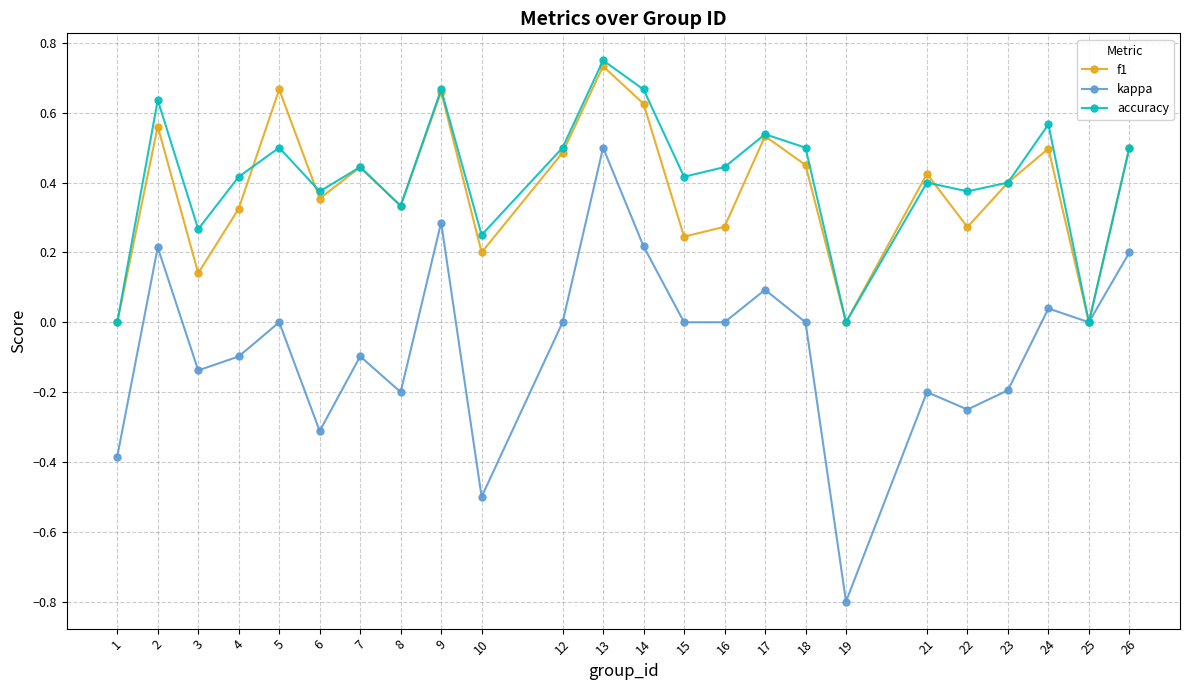

At which category does f1 reach its first local peak?

2